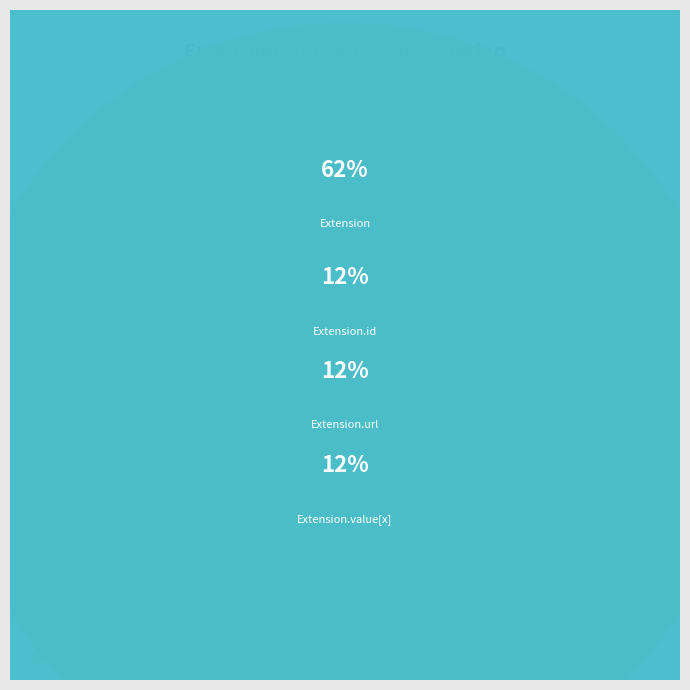

Count the number of slices in the pie.

4